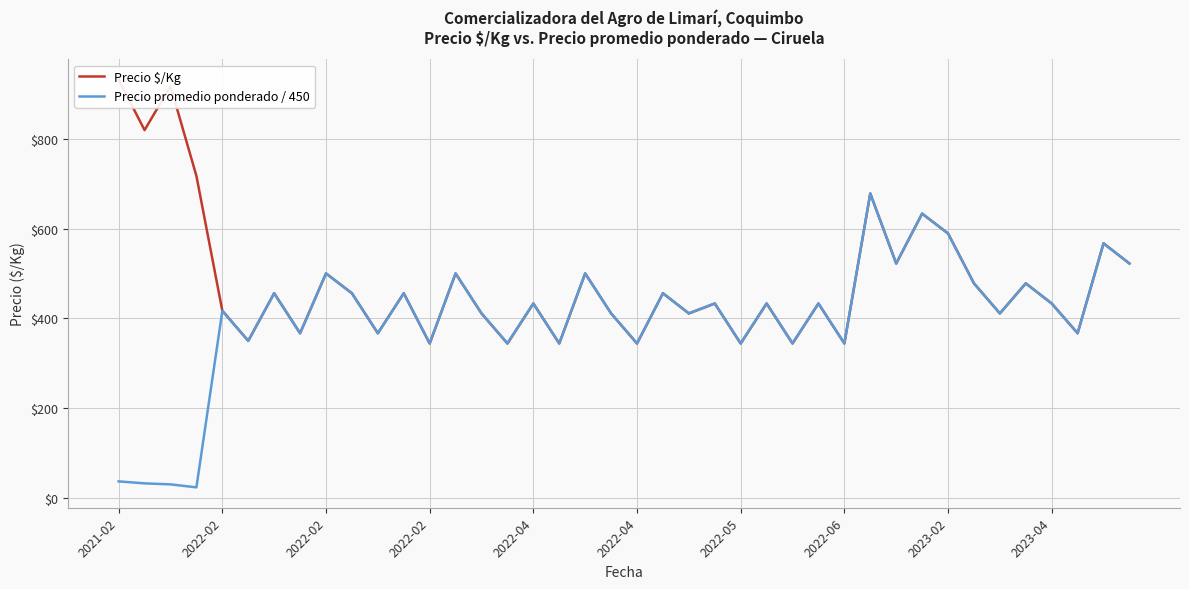

At how many categories does at least one series exceed 918?

1